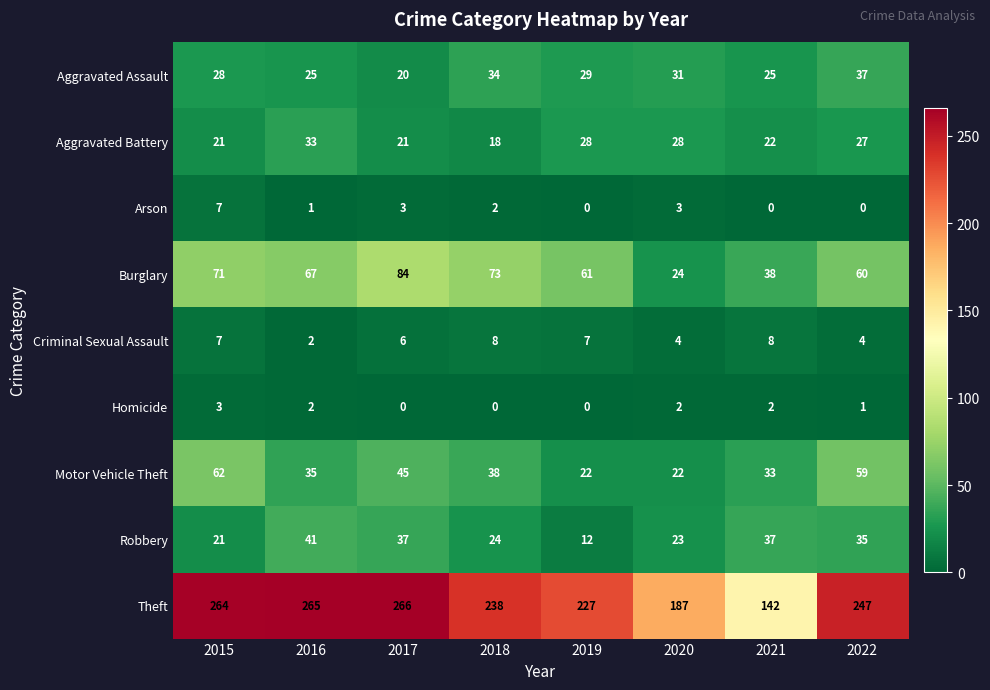

What value does the Burglary series have at 2017, to the nearest 10?

80